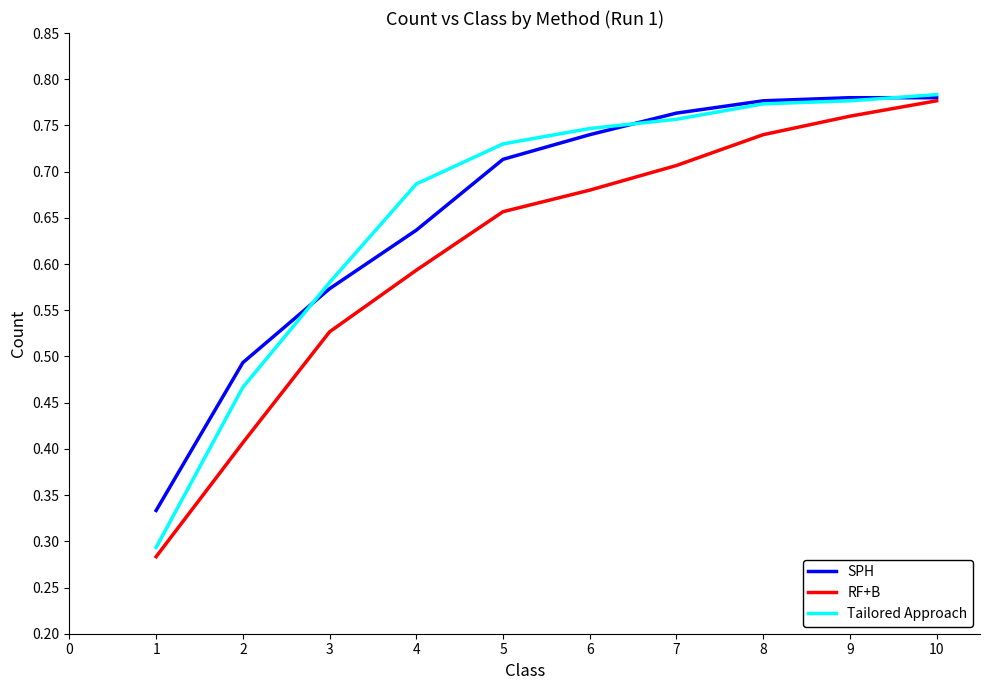

True or false: RF+B has a value of 0.2 at 1.

False